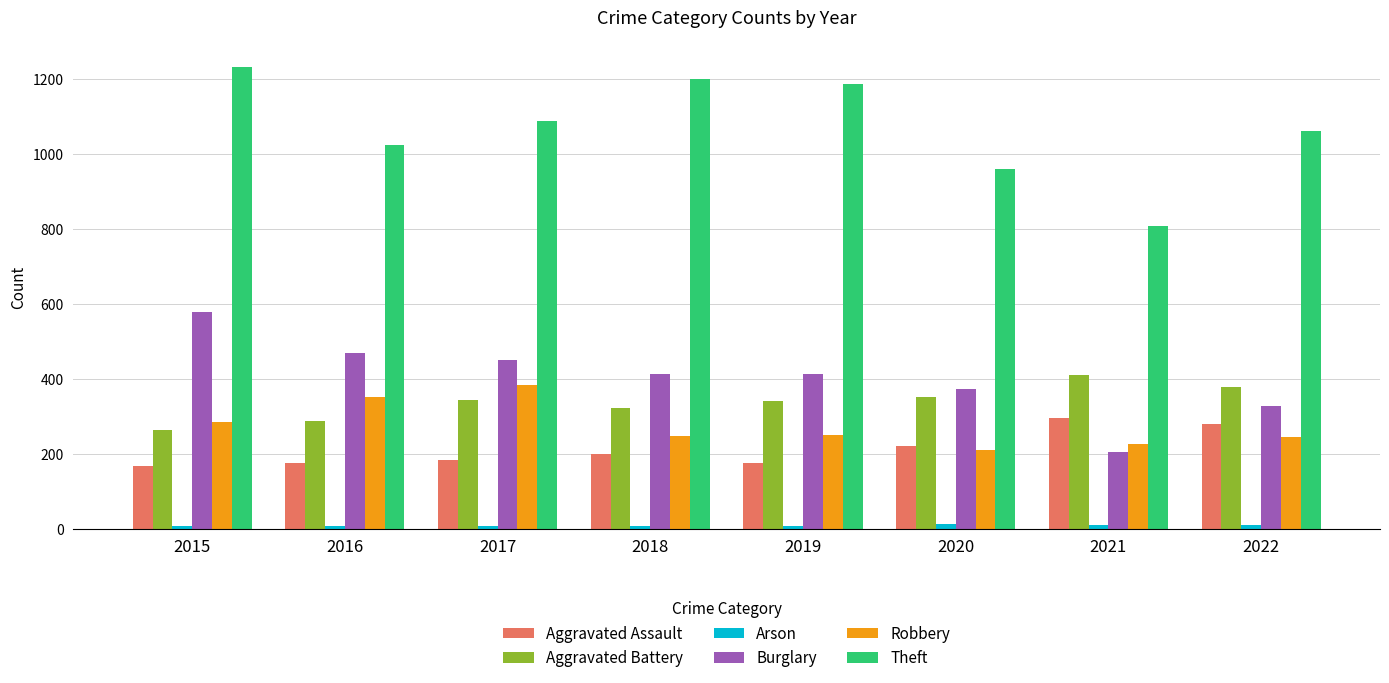

How many data points does each series have?

8